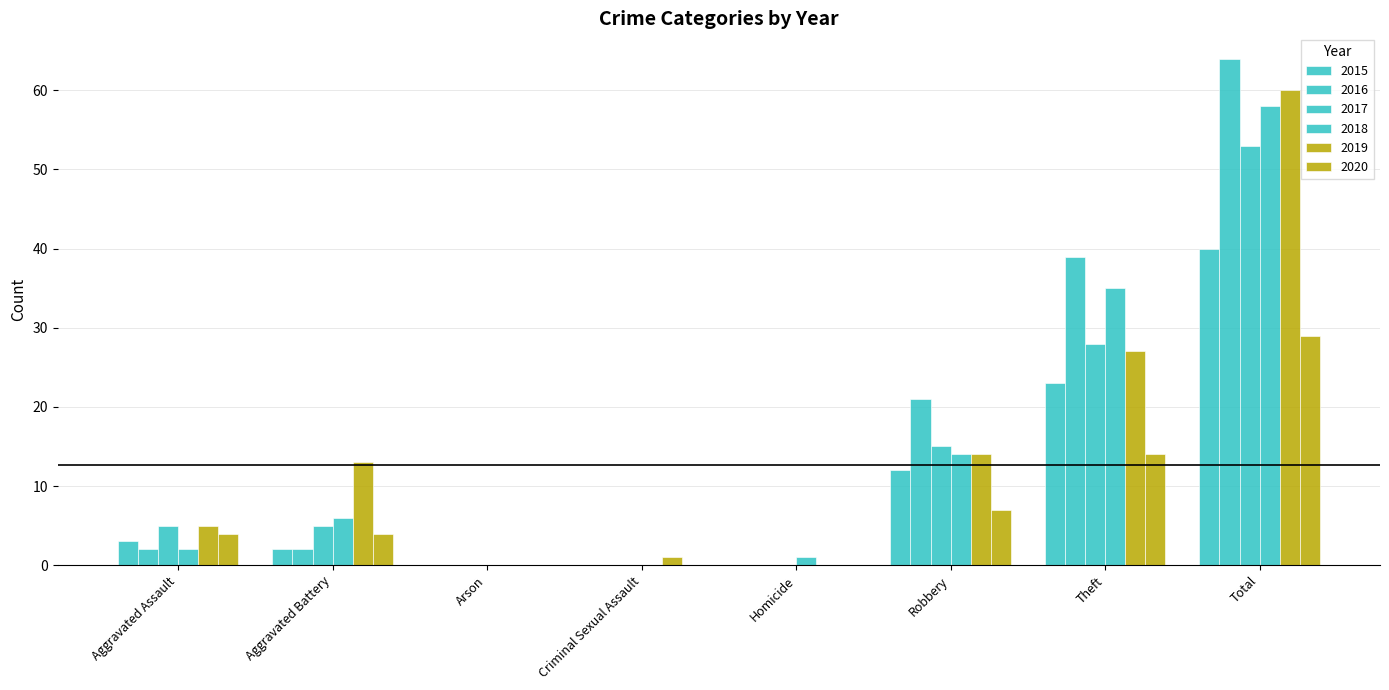

Count the number of categories in the chart.

8